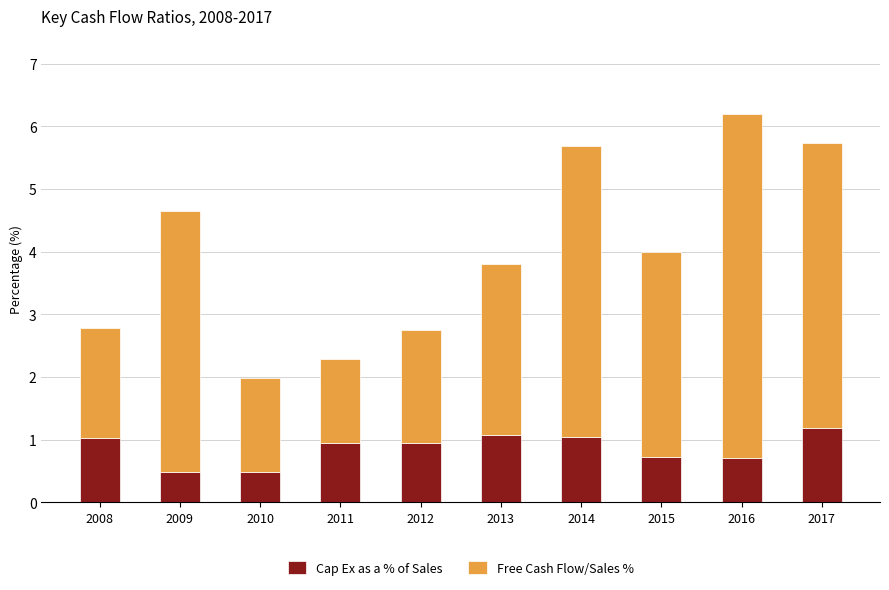

Does the chart contain stacked bars?

Yes